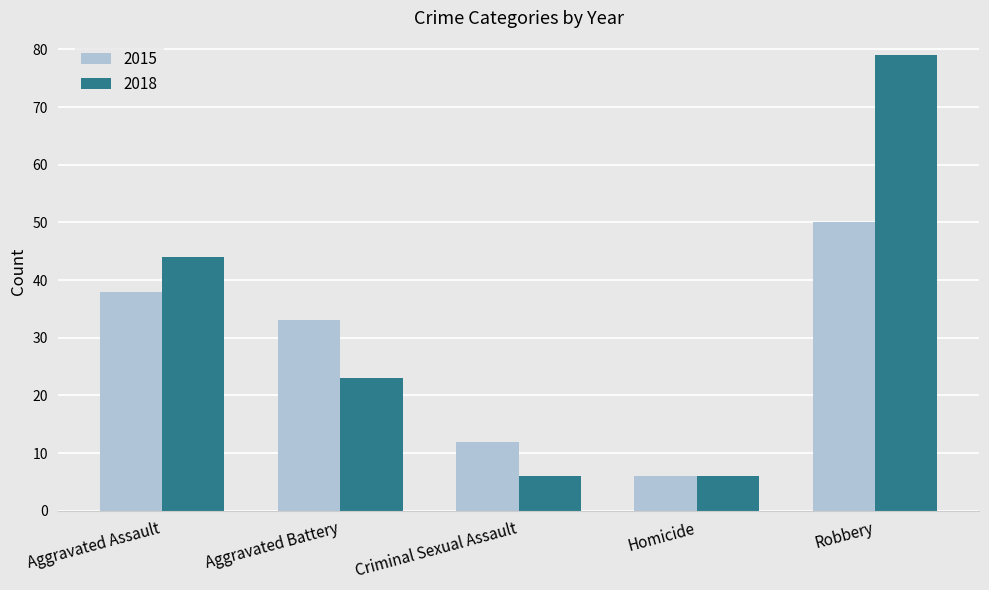

What is the minimum value for 2015?

6